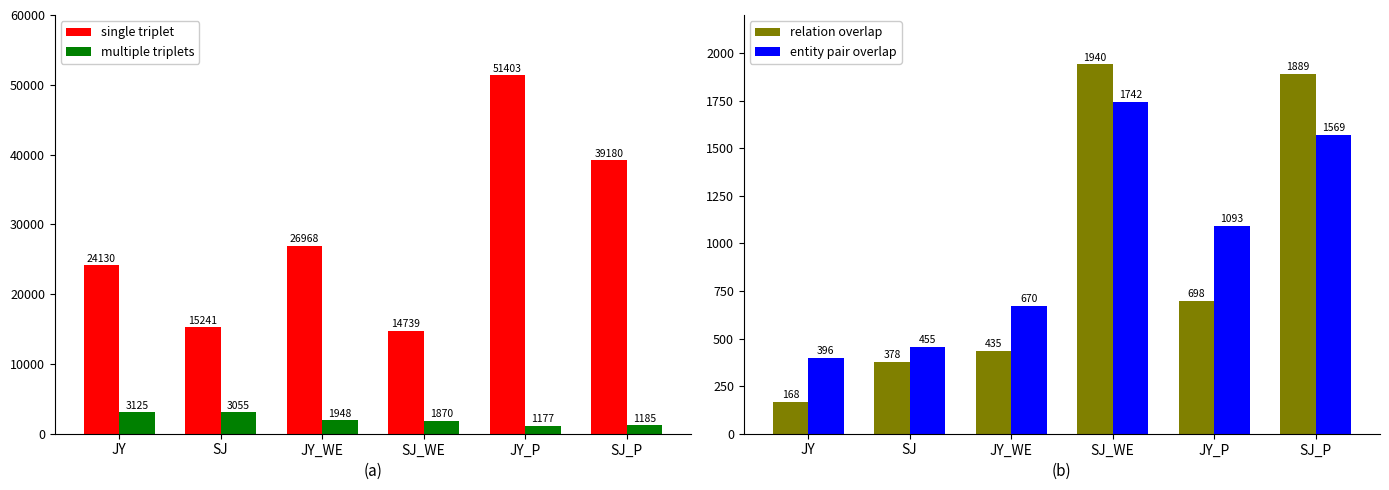

What is the sum of all single triplet values?

171661